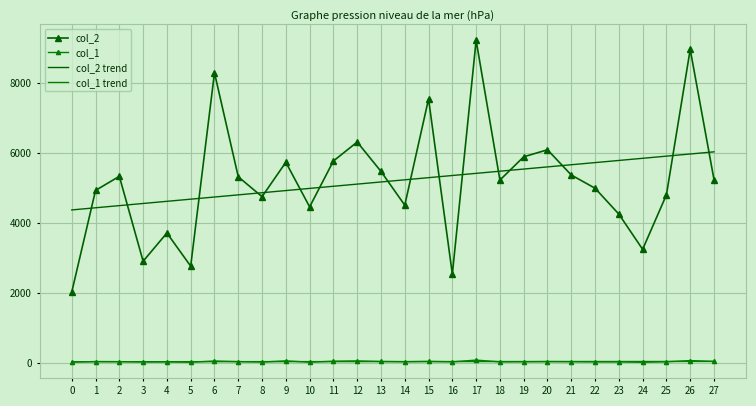

True or false: col_1 and col_2 intersect in this chart.

False